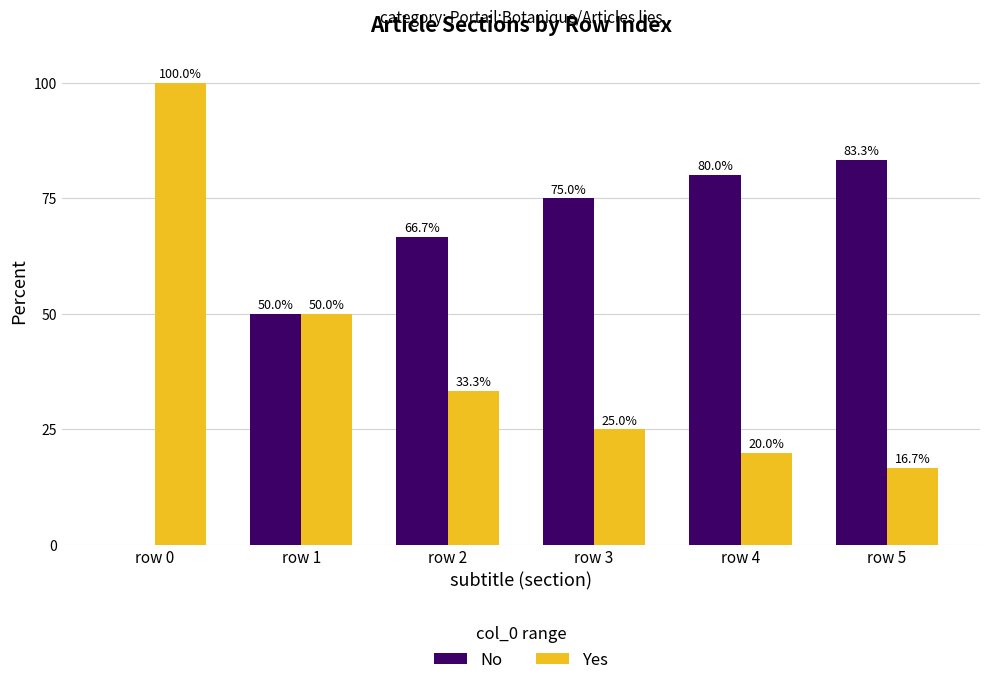

What is the sum of the No values at row 5 and row 4?

163.3